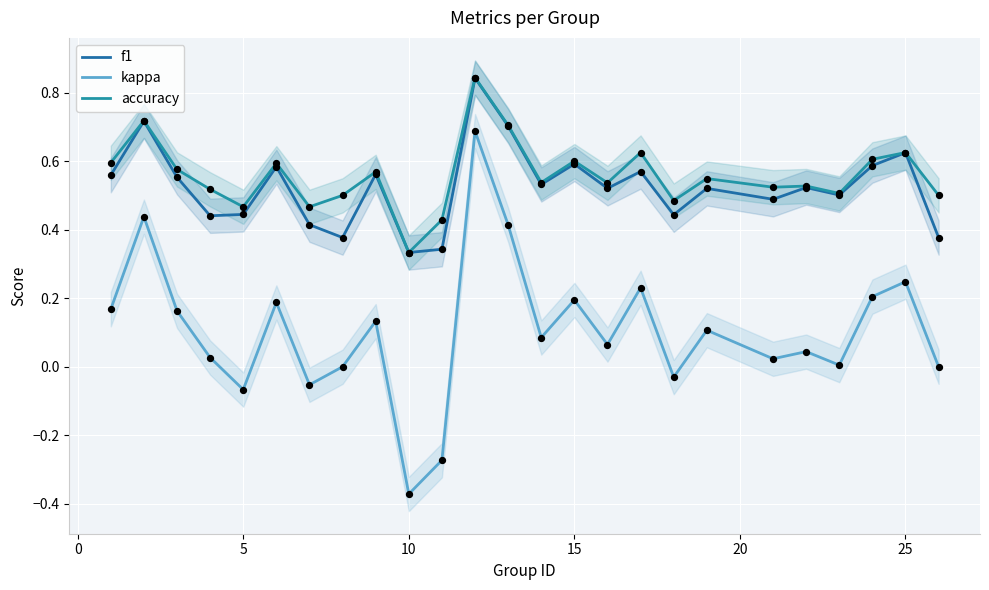

At how many categories does at least one series exceed 0?

25